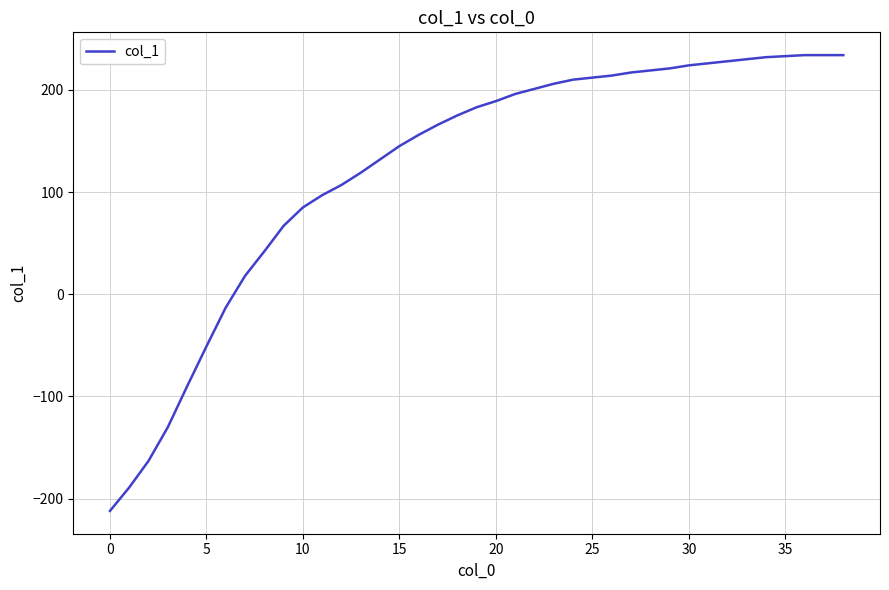

What is the difference between the maximum and minimum values?

446